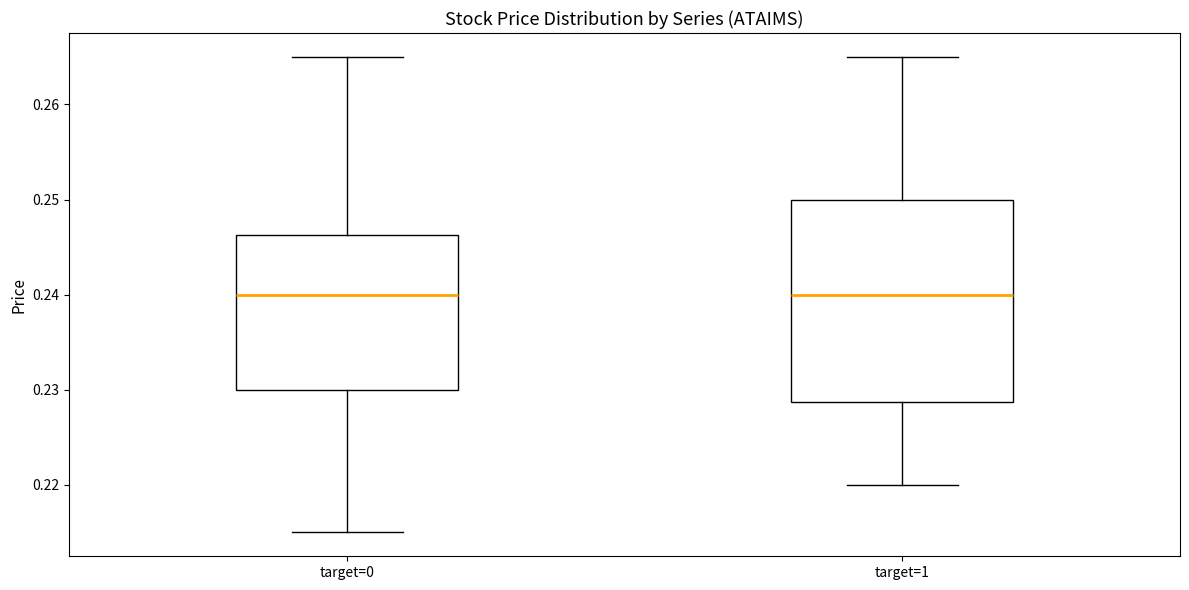

Where does the lower whisker of the box for target=1 end on the y-axis? The values are not printed on the chart, so give them approximately, as read against the axis.

0.220